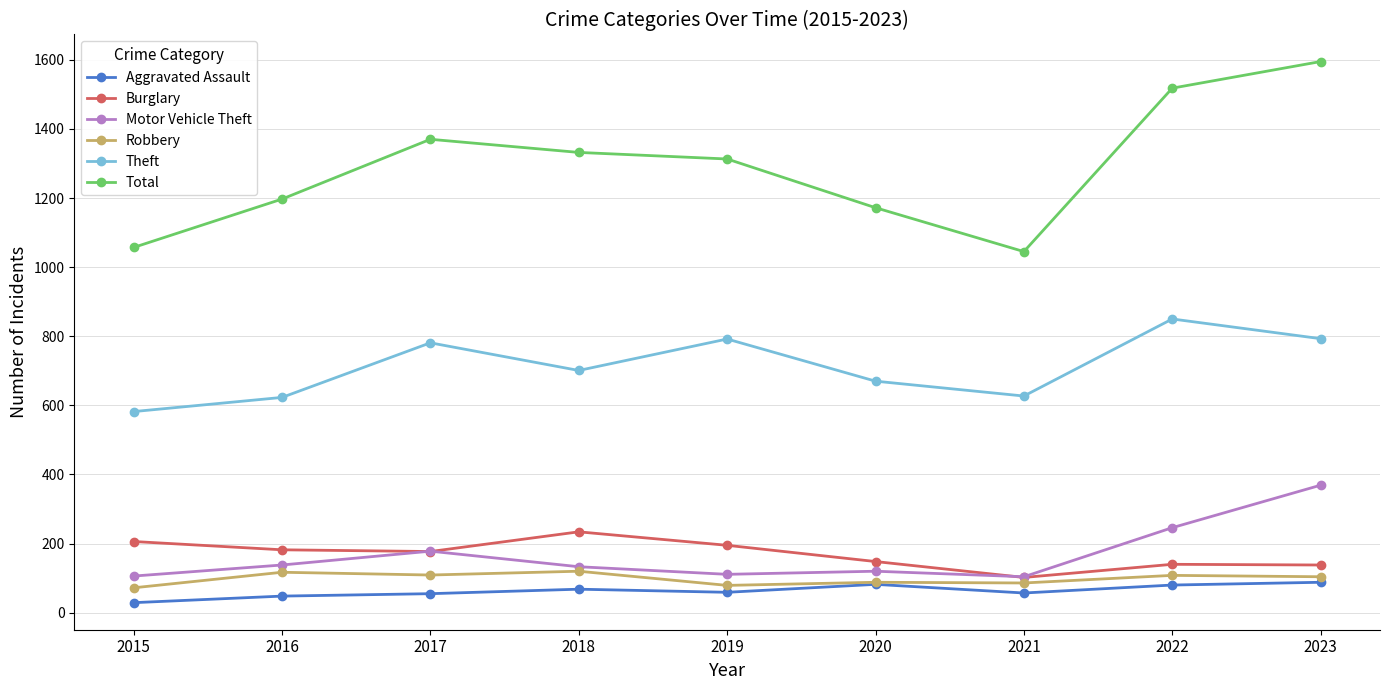

Rank the series by their maximum value, from lowest to highest.

Aggravated Assault, Robbery, Burglary, Motor Vehicle Theft, Theft, Total